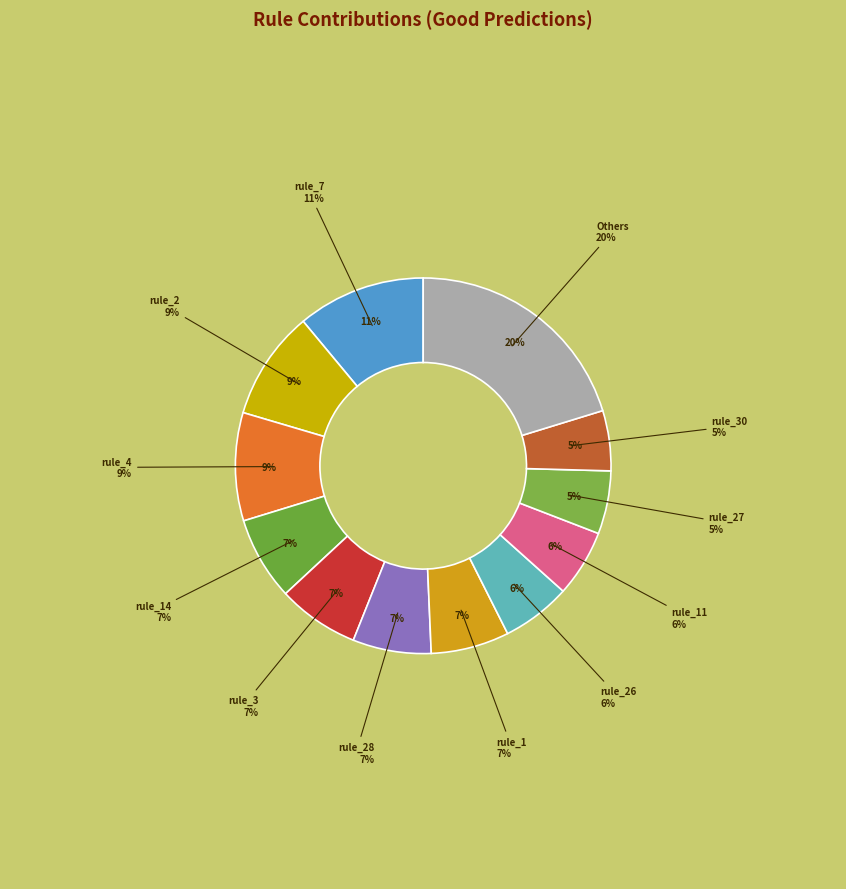

Does rule_1 represent more than half of the total?

No